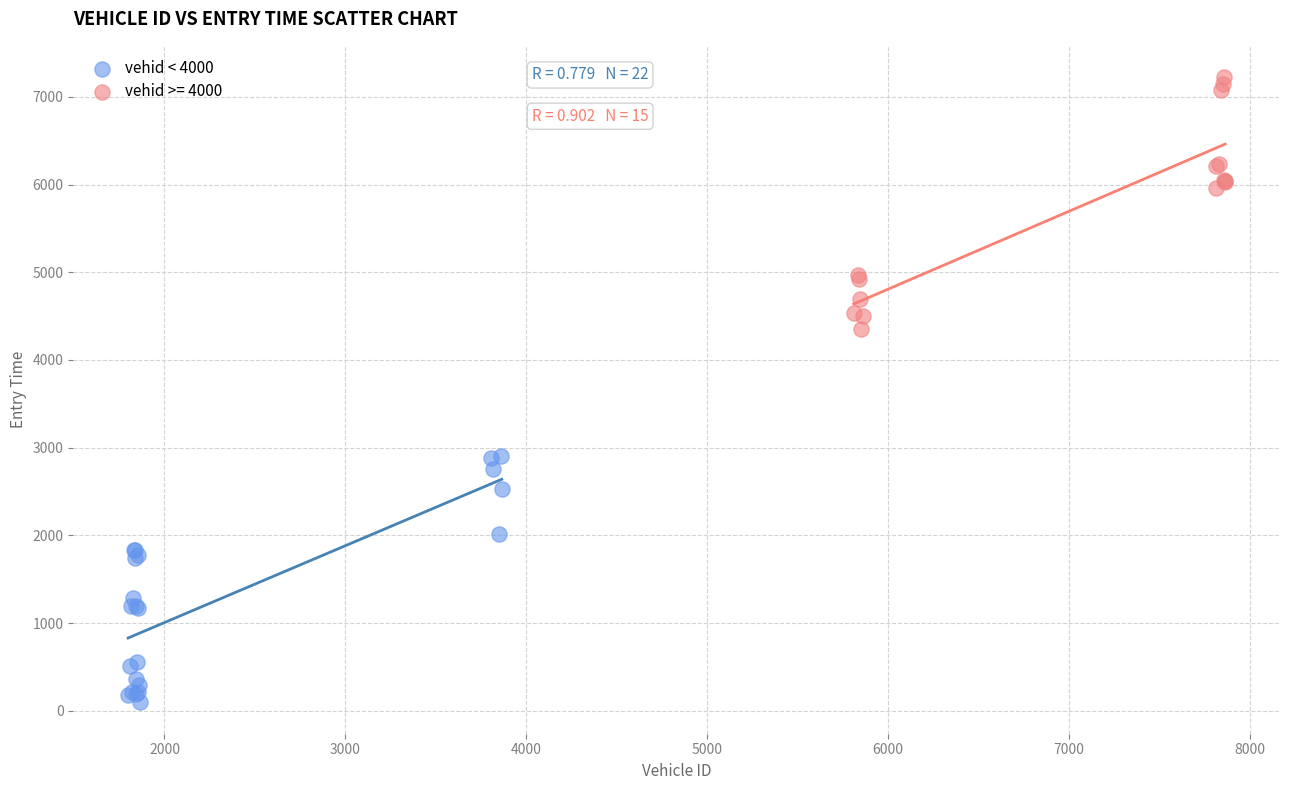

Which series contains the highest Y value?

vehid >= 4000